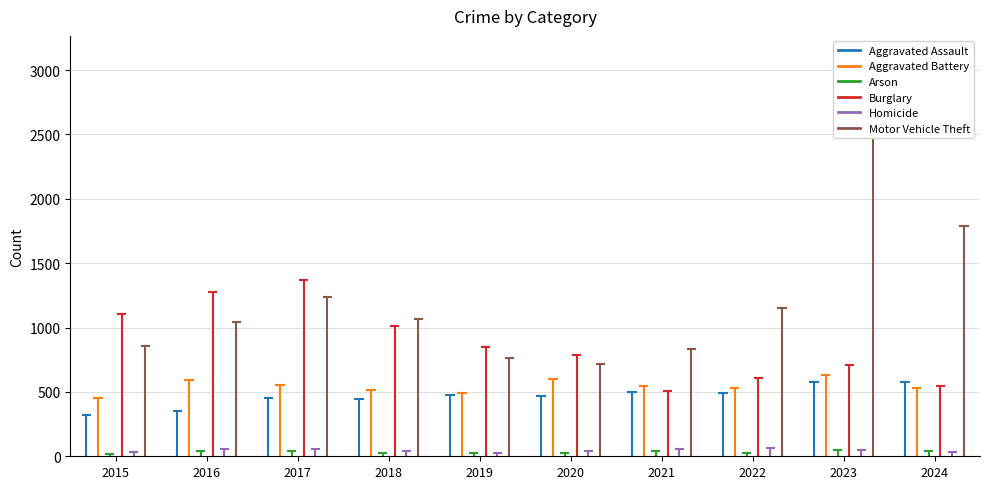

Which series has the widest spread of values?

Motor Vehicle Theft